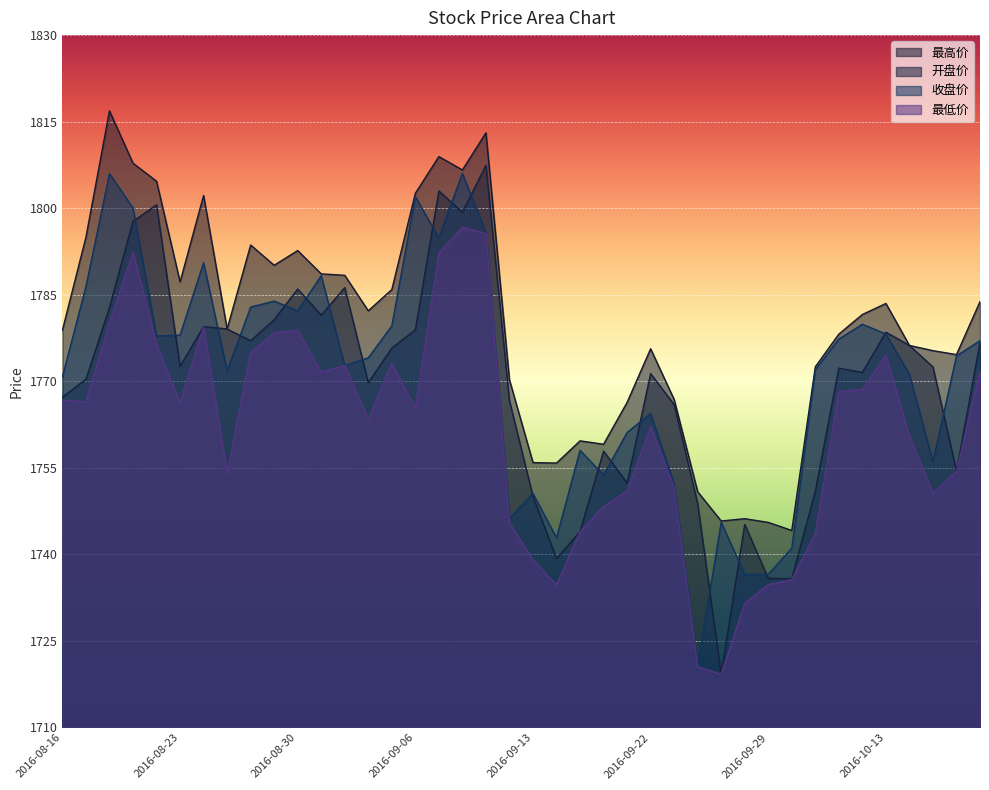

How many lines are shown in the chart?

4